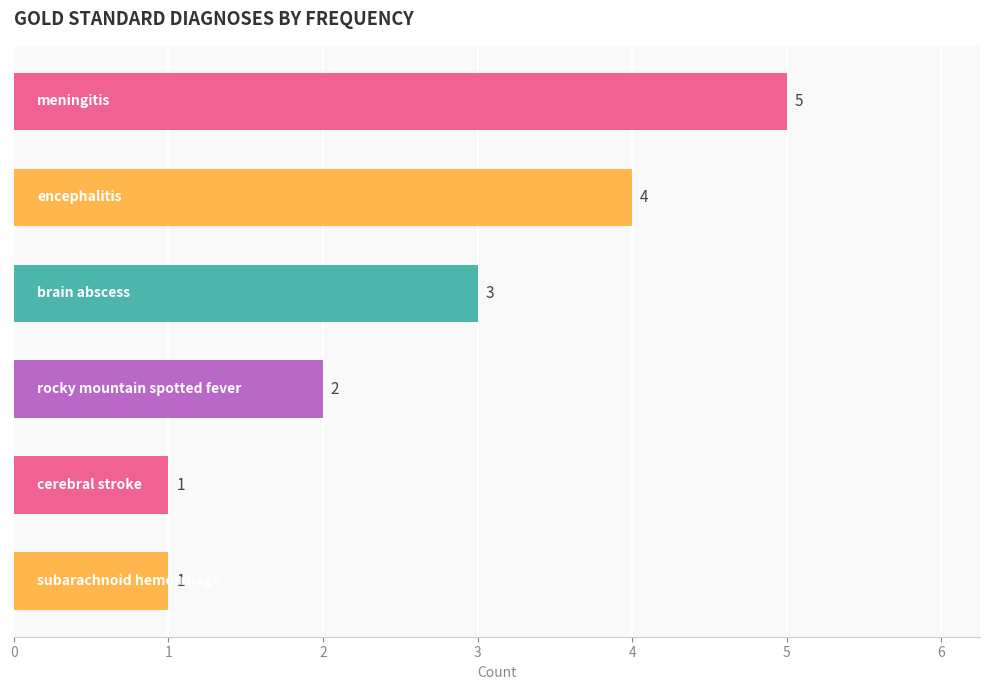

Count the values in the range 1 to 4.

5